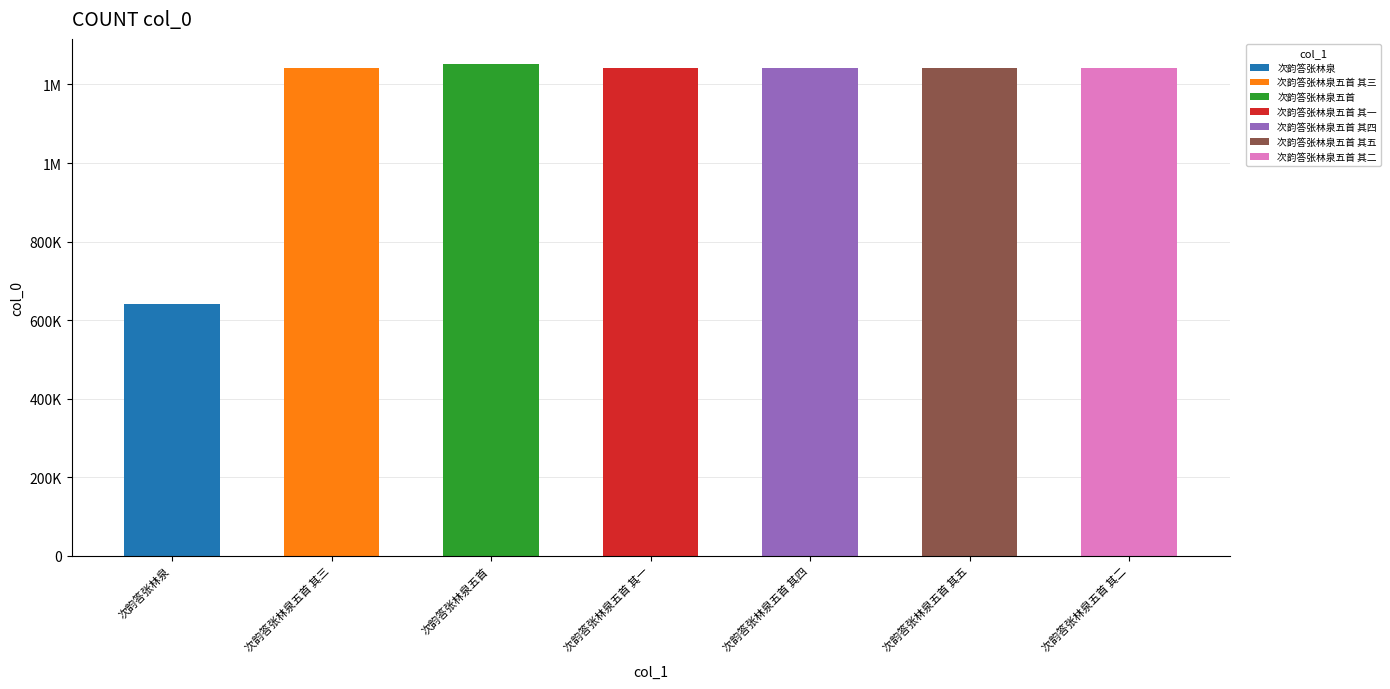

At which category does the chart reach its minimum across all series?

次韵答张林泉